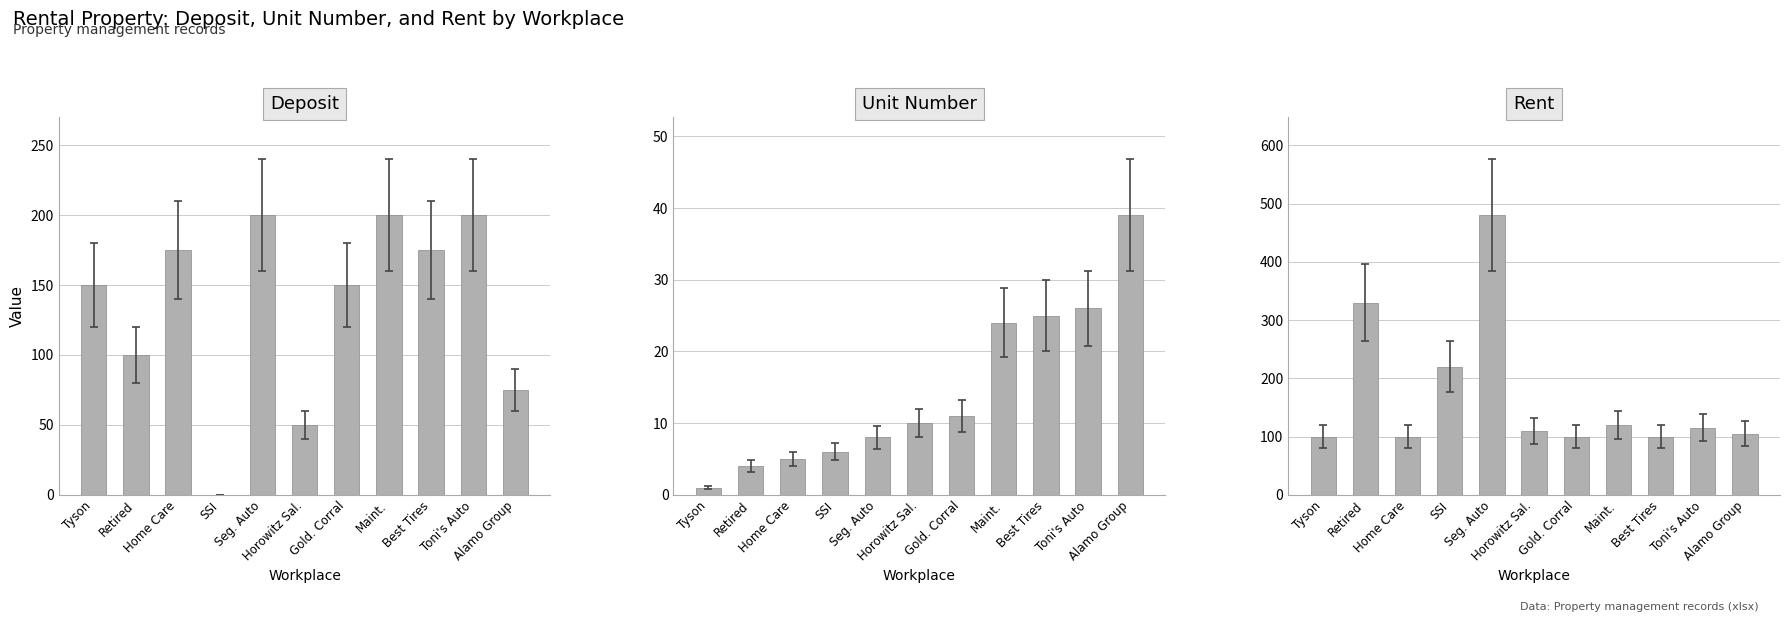

How many values in the Deposit series are below 150?

4